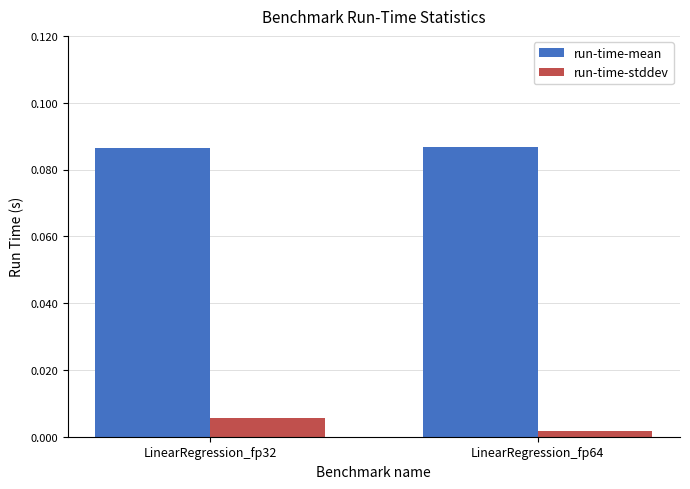

How many run-time-mean values are between 0 and 1?

2